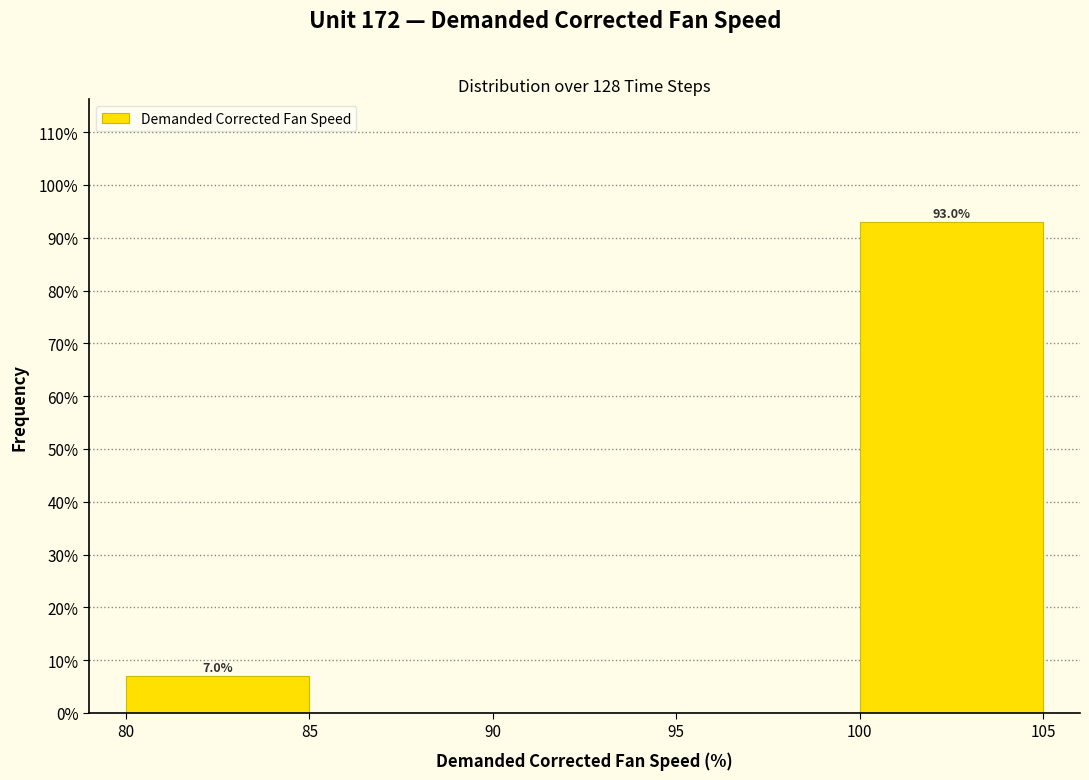

Which range on the x-axis has the tallest bar?

100 to 105